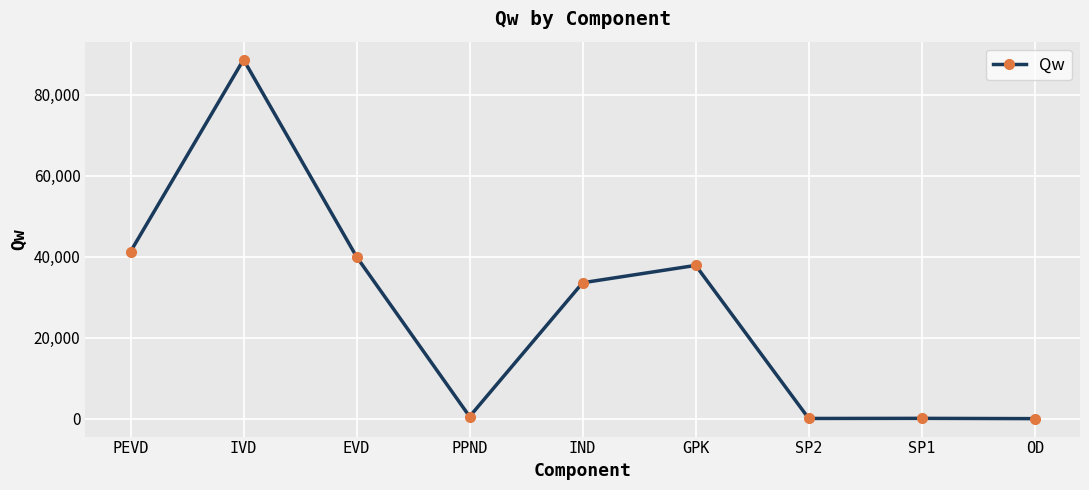

How many values are below 33561?

4